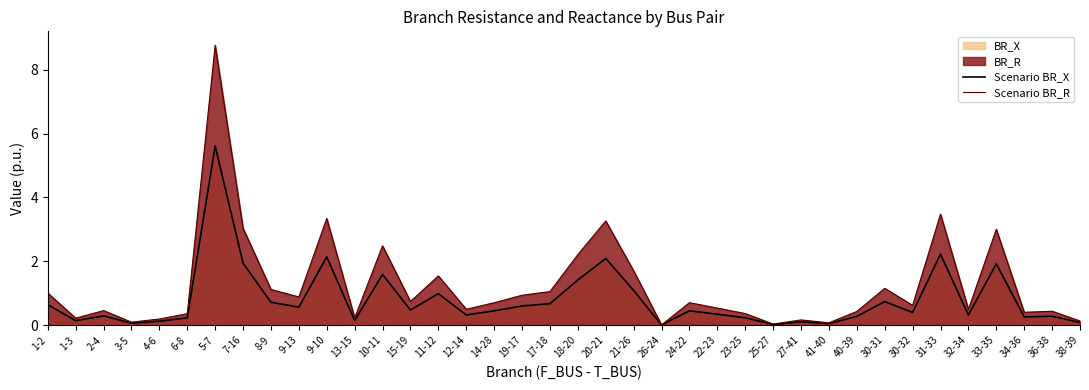

At how many categories does at least one series exceed 8?

1